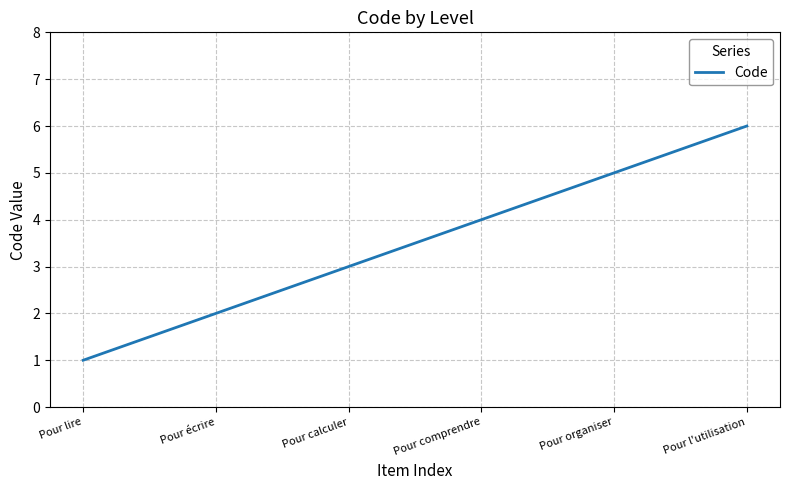

Which category has the lowest value across all series?

Pour lire